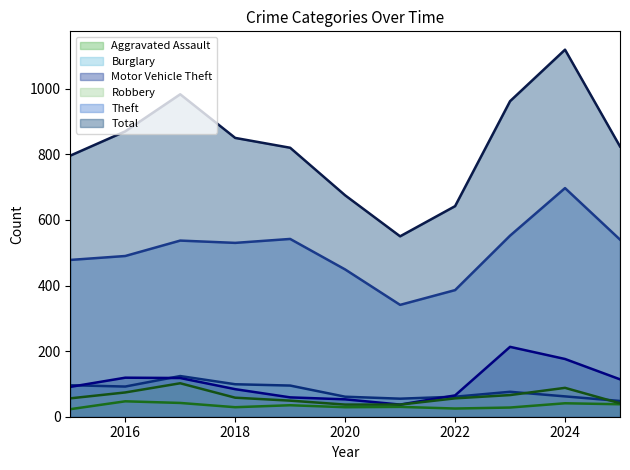

Which series has the largest range (max minus min)?

Total